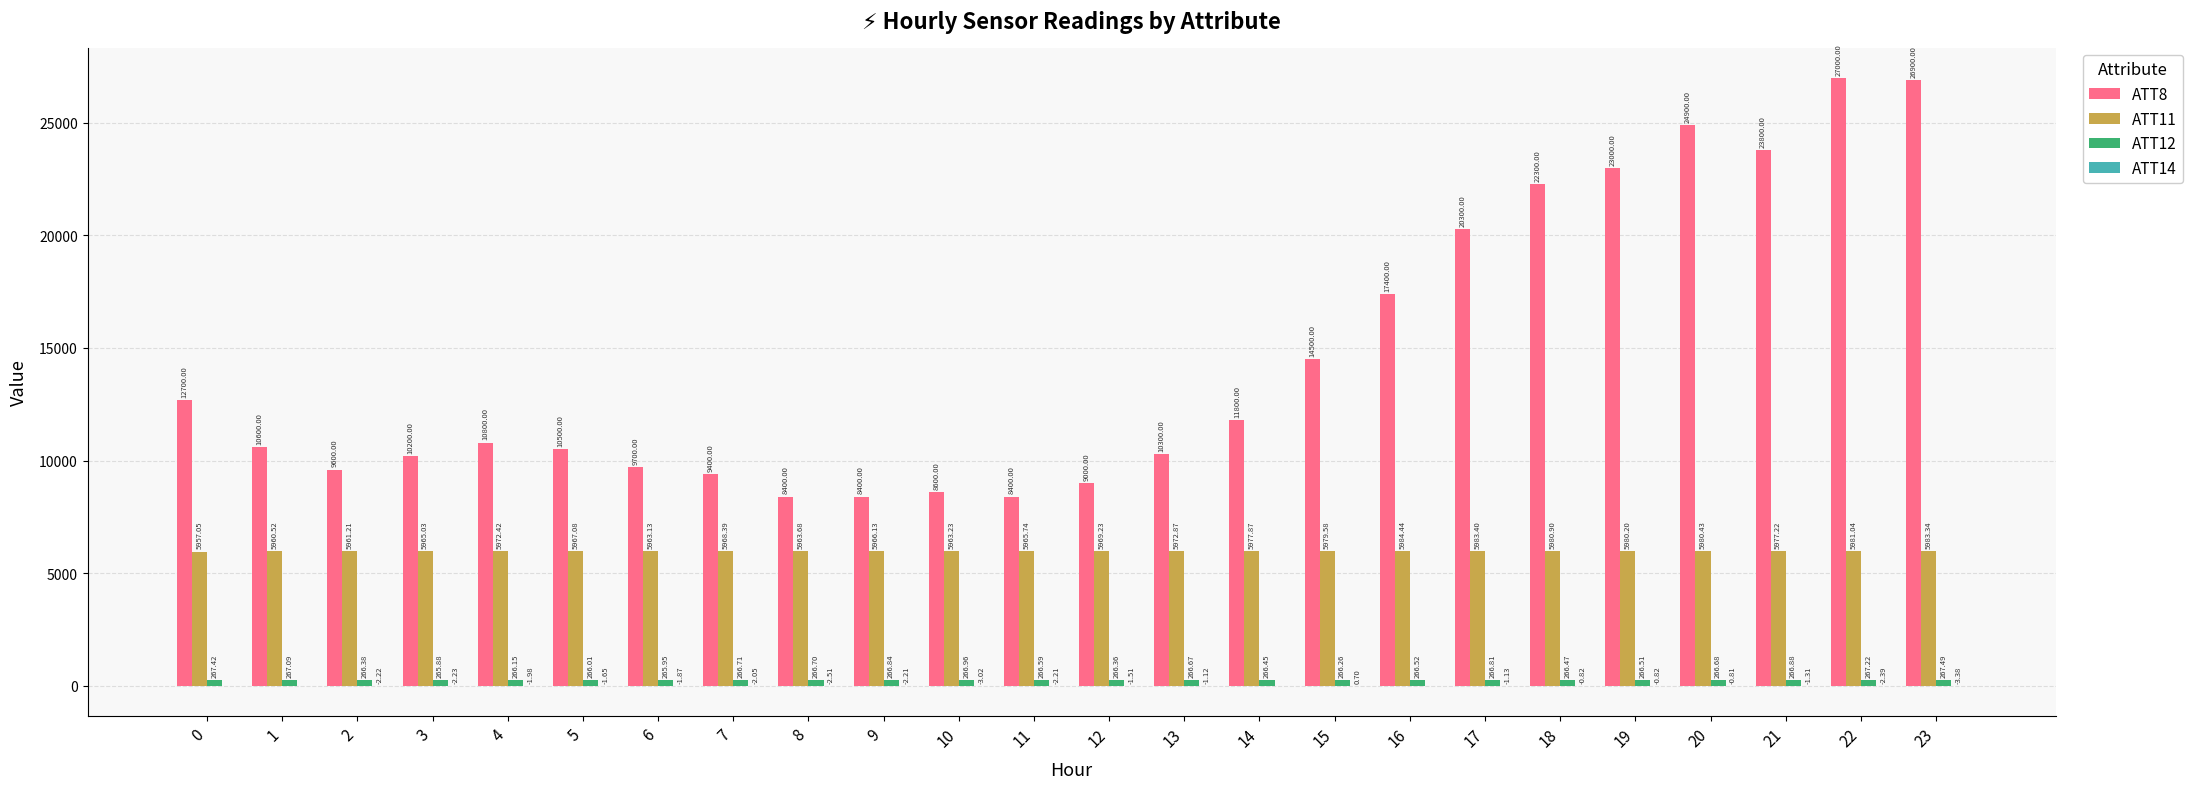

What is the sum of all ATT11 values?

143324.1